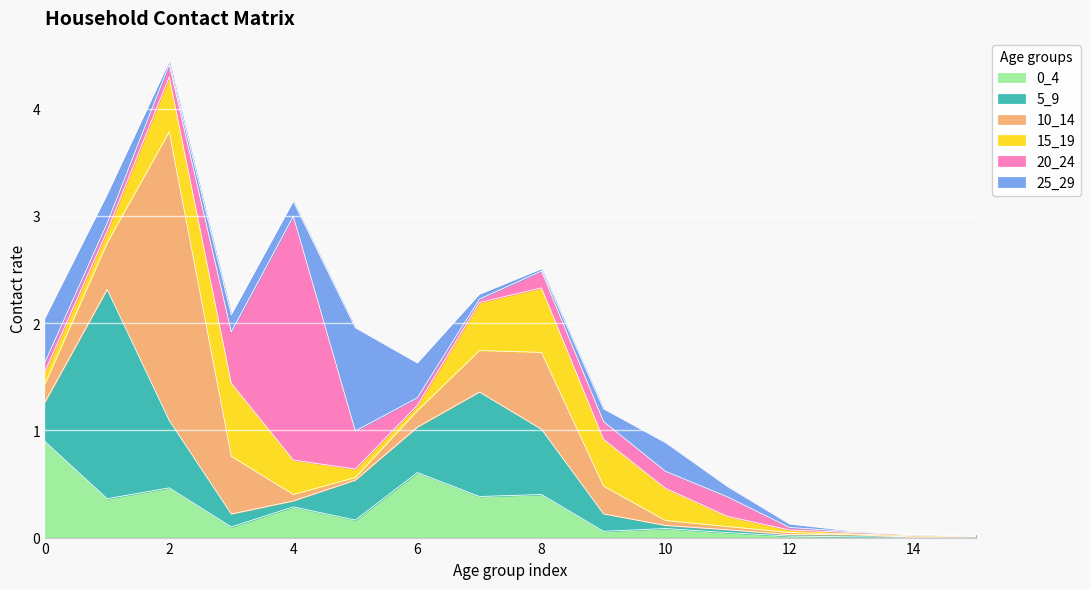

Which series has the largest range (max minus min)?

10_14